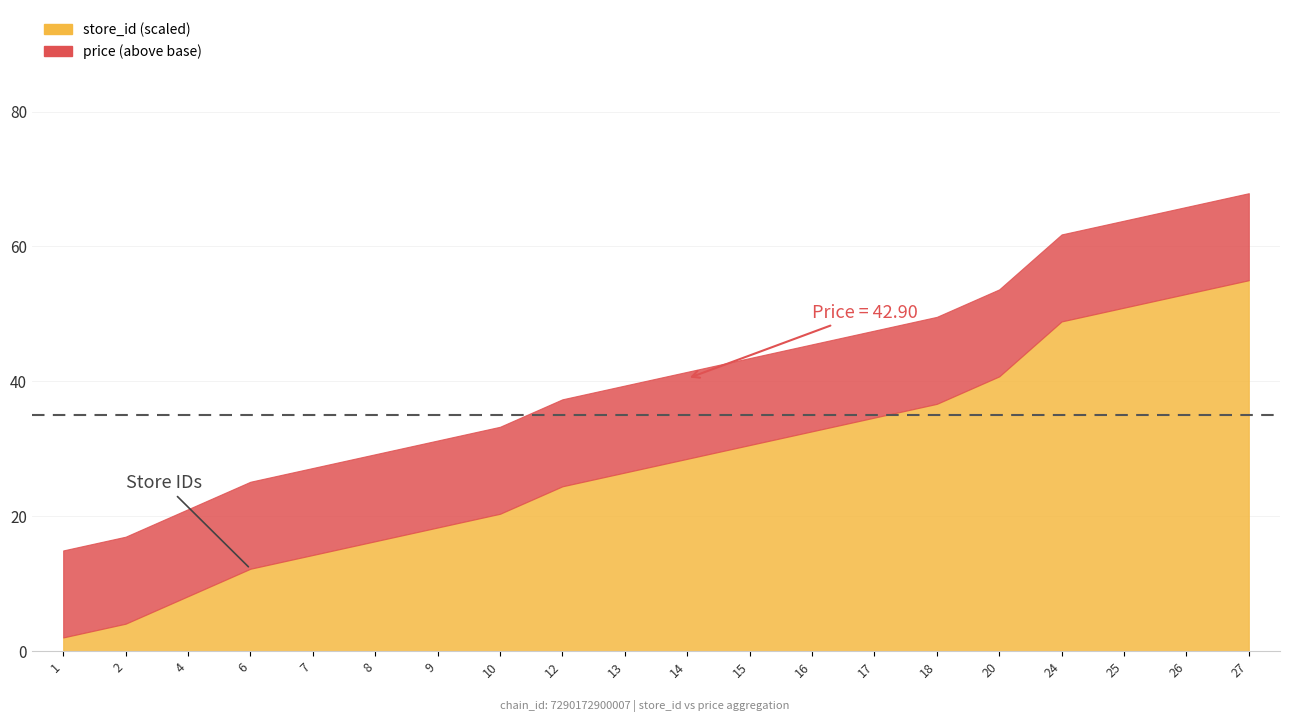

List the series in order of their peak value, highest first.

price, store_id